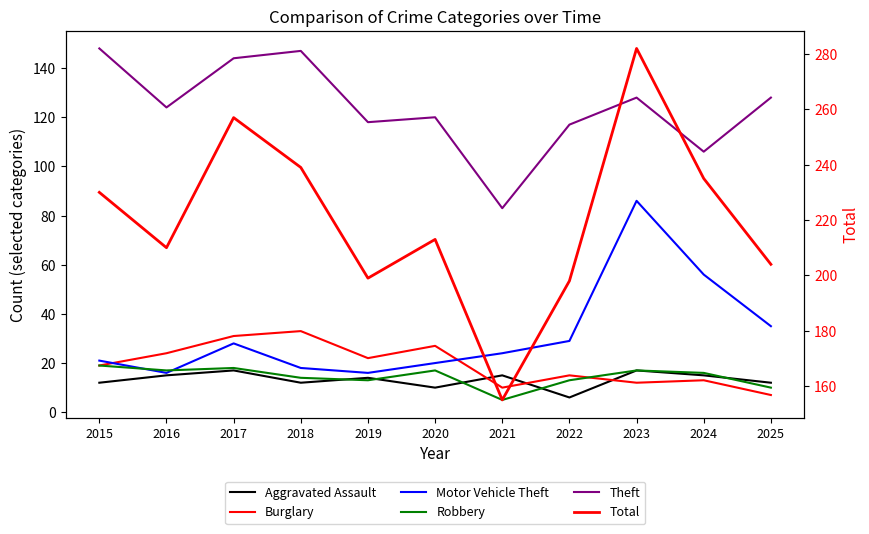

What is the difference between the second highest and minimum values in the Theft series?

64